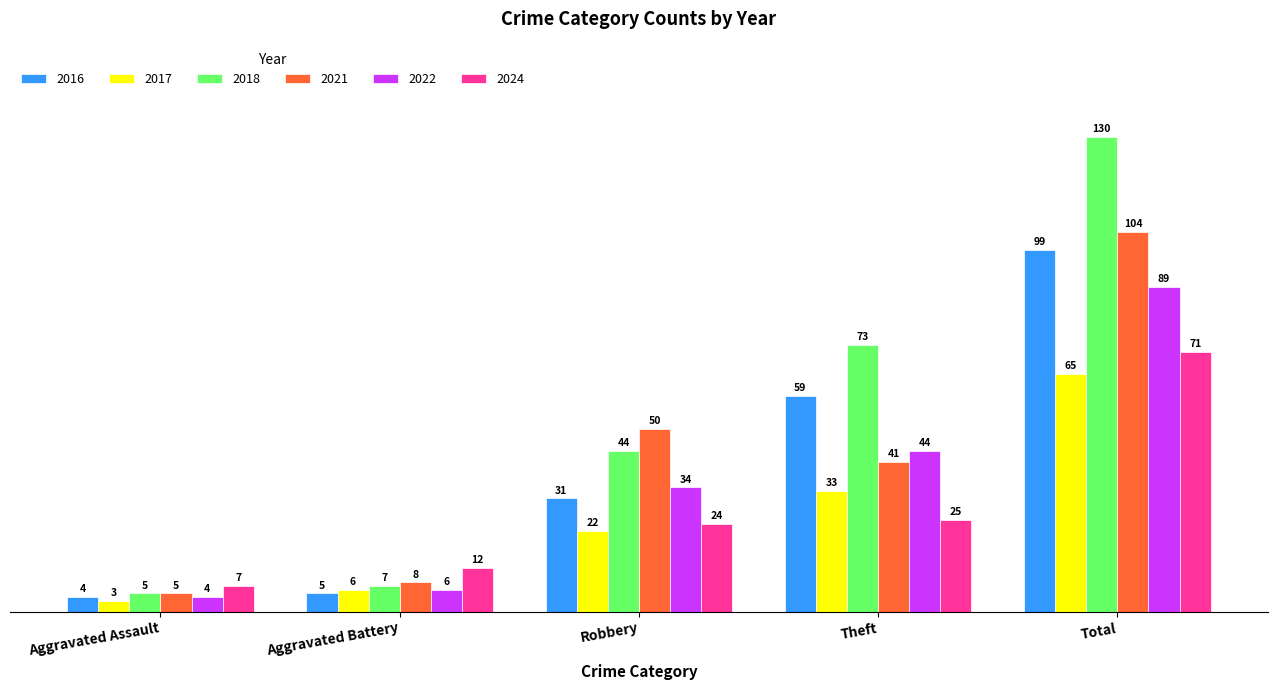

Is it true that 2017 equals 65 at Total?

True